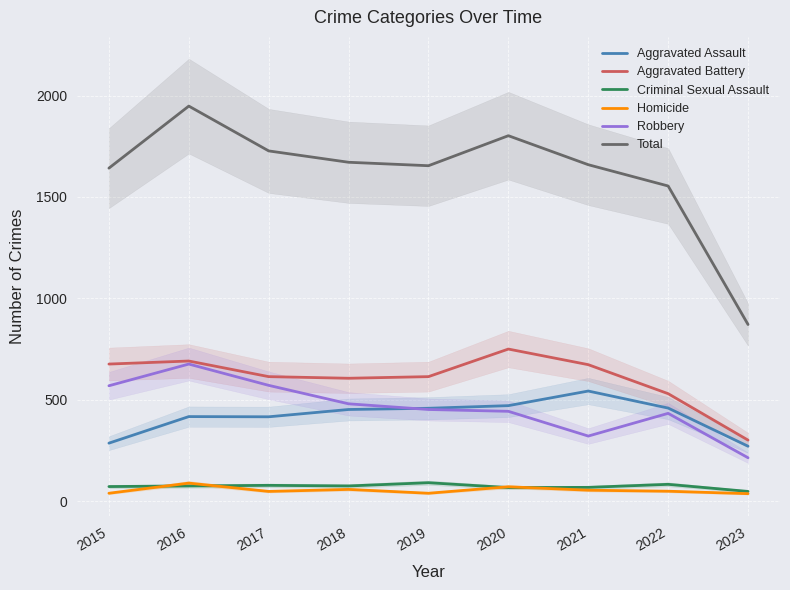

At which category is the sum across all series the highest?

2016